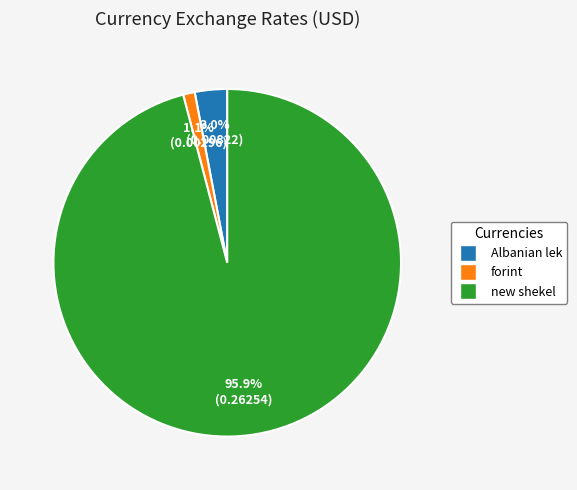

Is it true that forint is 14% of the pie?

False